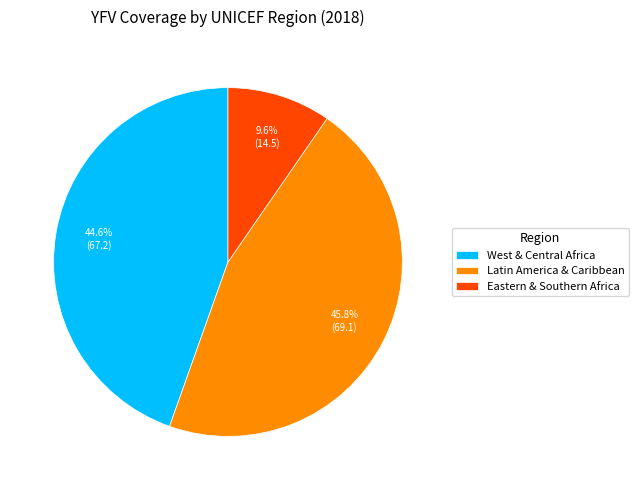

To the nearest percent, what is the combined percentage of West & Central Africa and Latin America & Caribbean?

90%